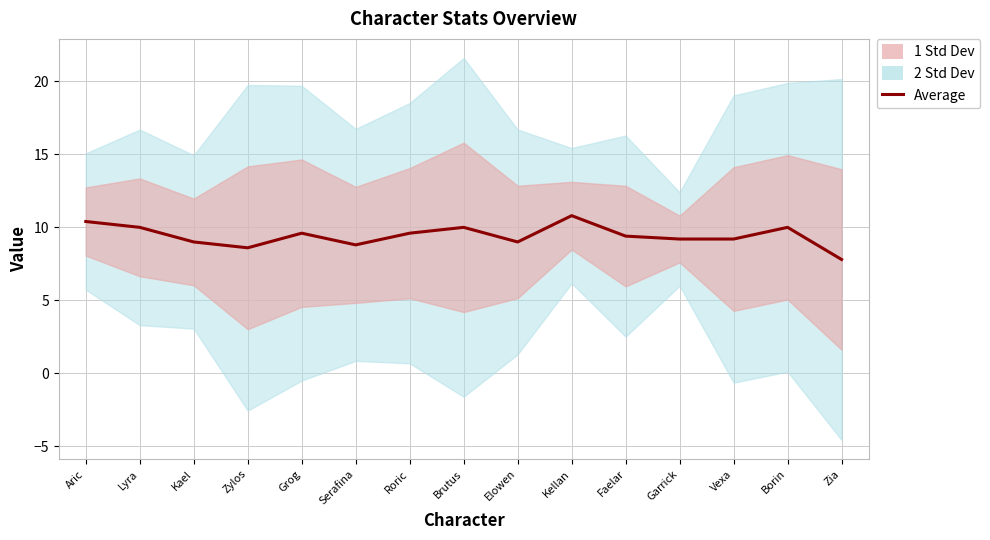

How many interior local peaks (higher than both neighbors) does the data have?

4